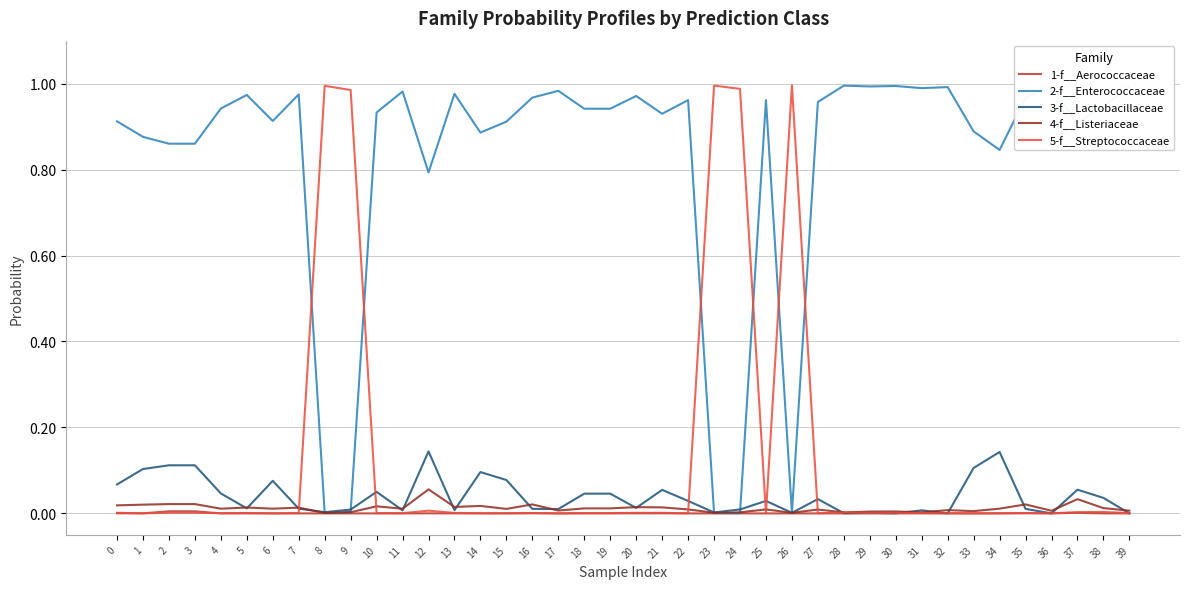

Which series has the largest total across all categories?

2-f__Enterococcaceae